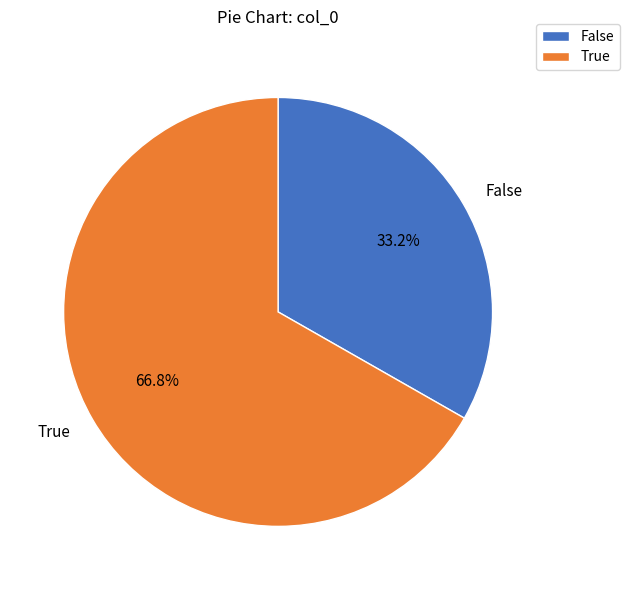

Does any single category account for the majority?

Yes